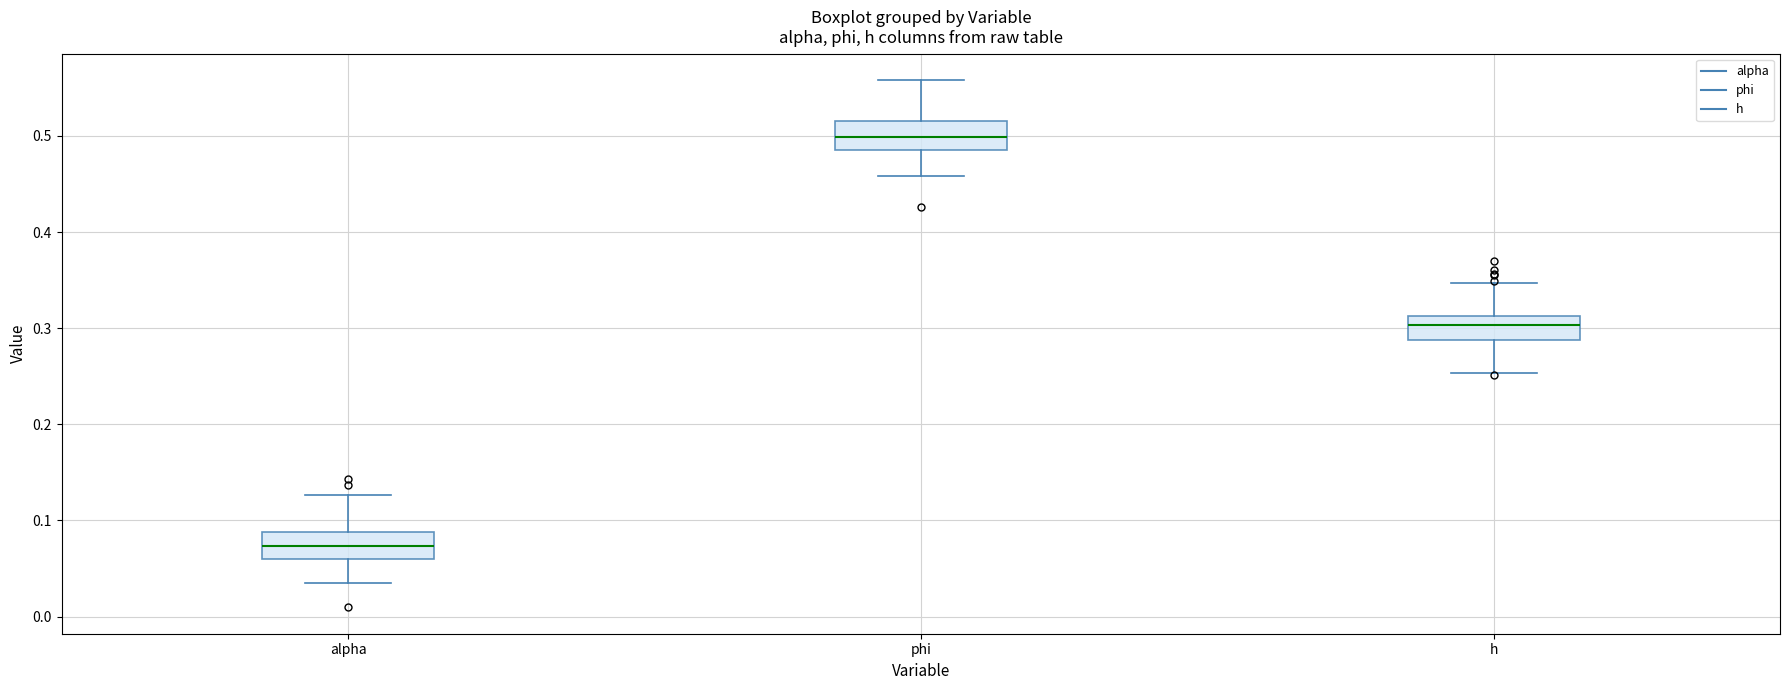

Where does the upper whisker of the box for alpha end on the y-axis? The values are not printed on the chart, so give them approximately, as read against the axis.

0.13